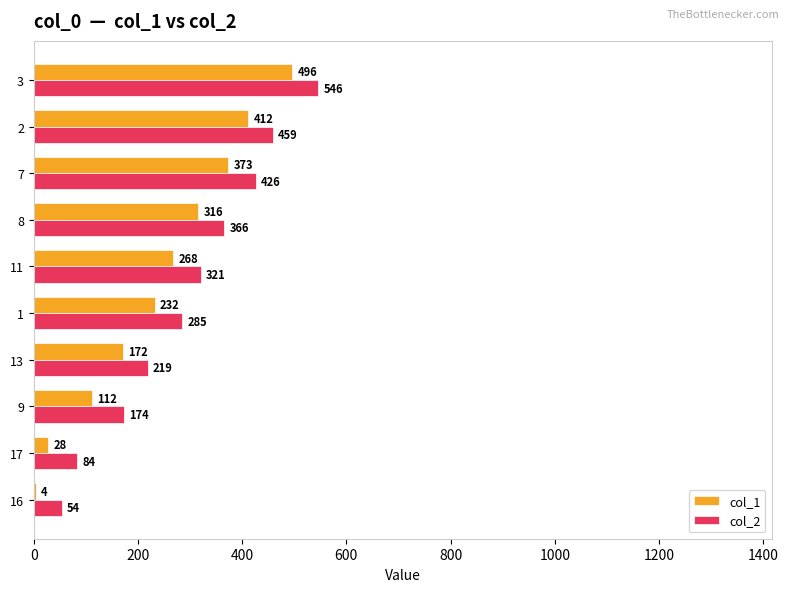

Which category has the highest value in the col_1 series?

3